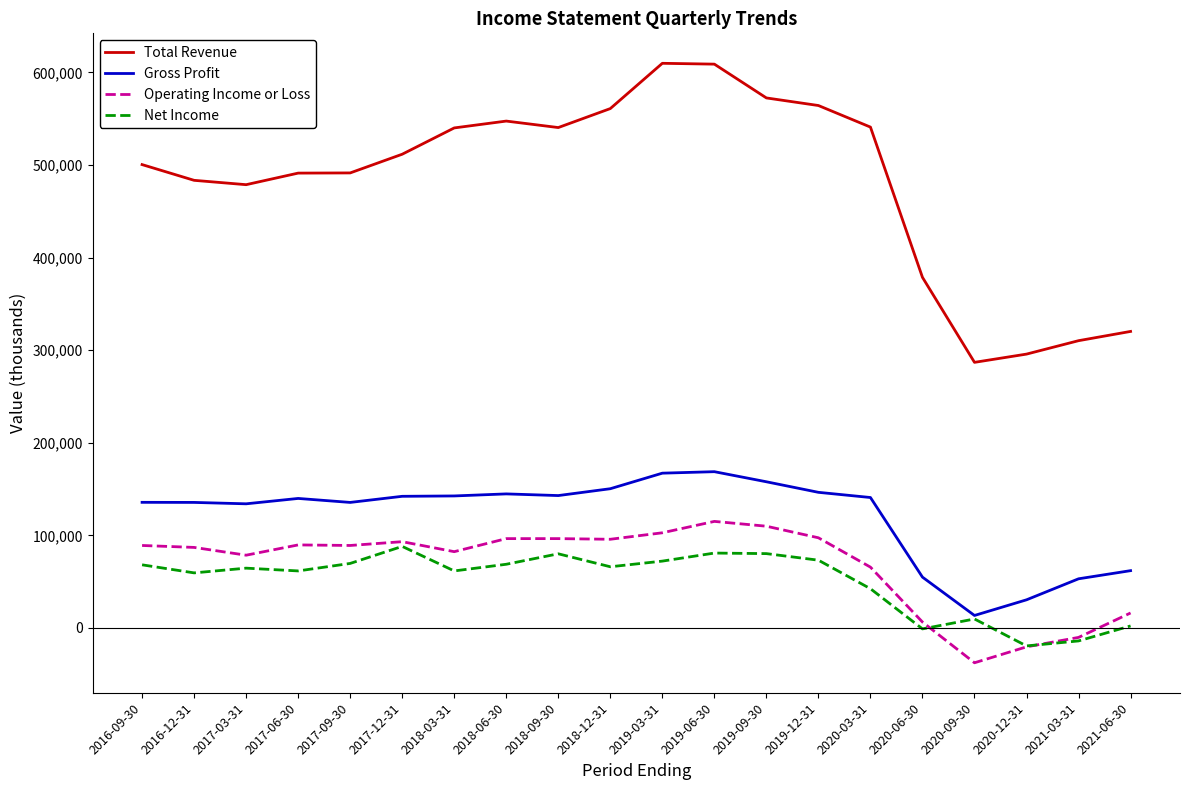

True or false: Total Revenue and Gross Profit intersect in this chart.

False